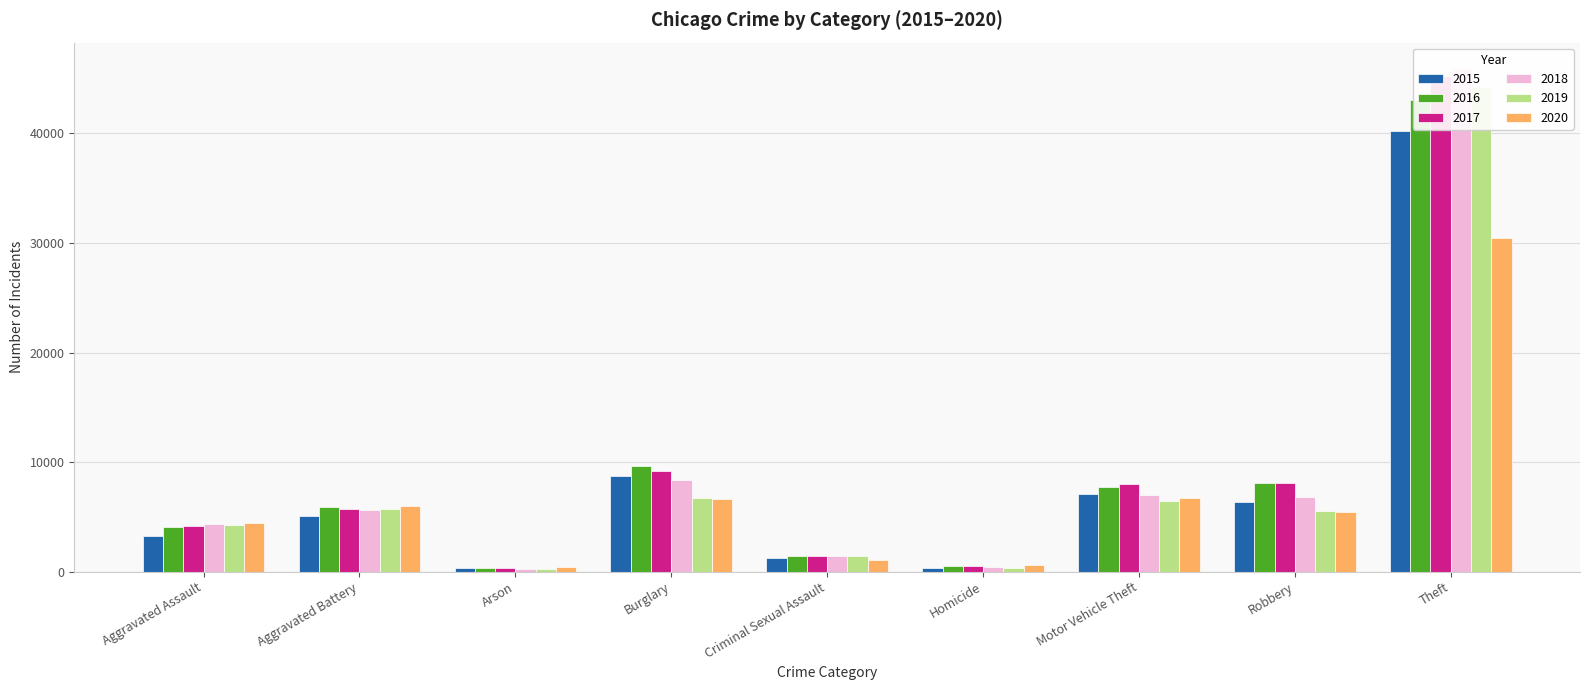

How many bars are there in each group?

6